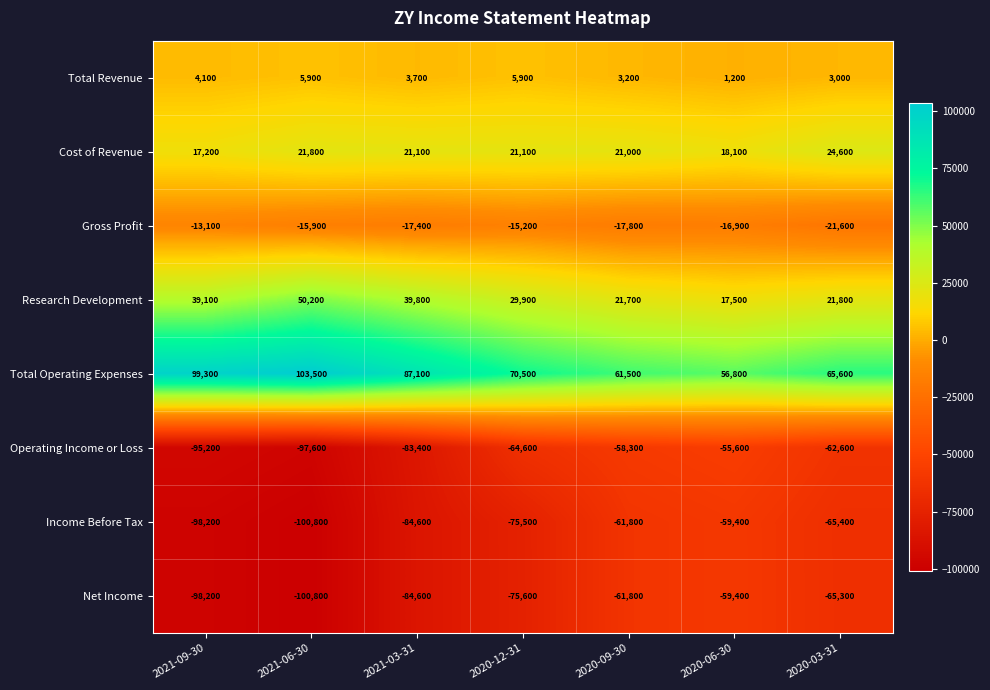

The value of Gross Profit at 2020-12-31 is -15200. True or false?

True